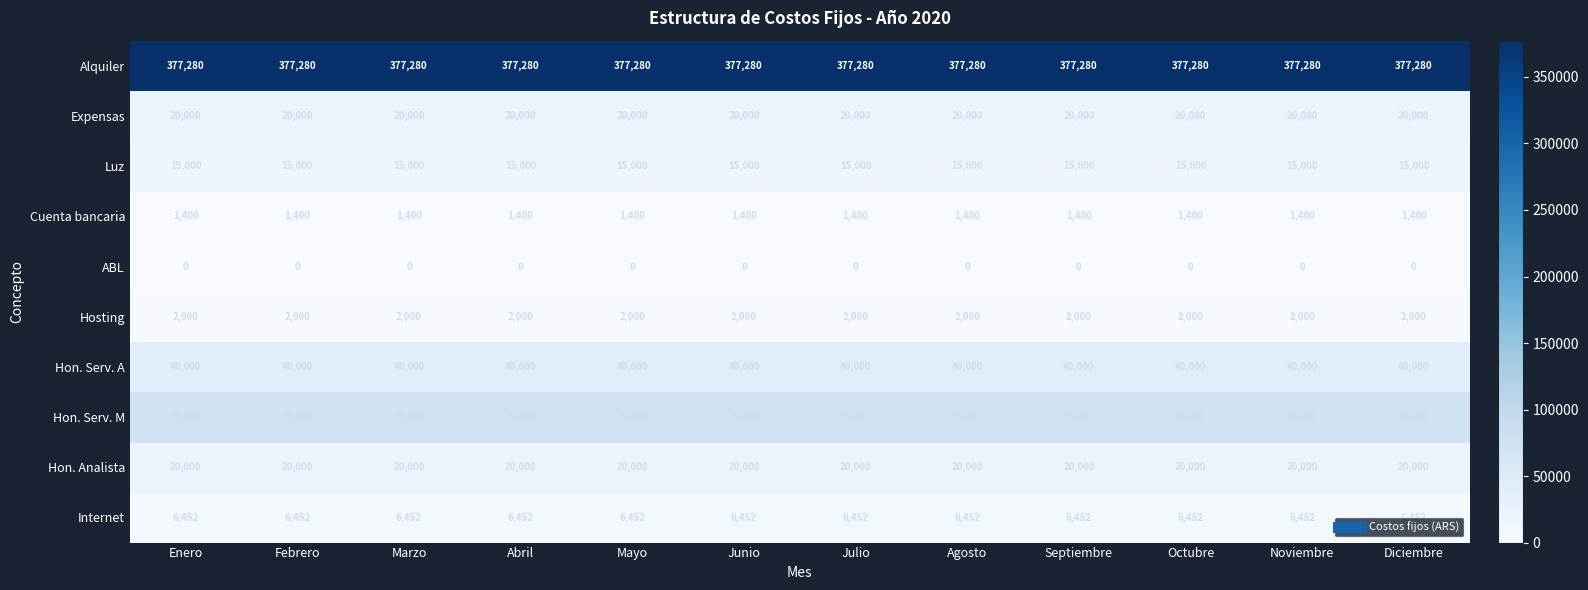

How many data points does each series have?

12